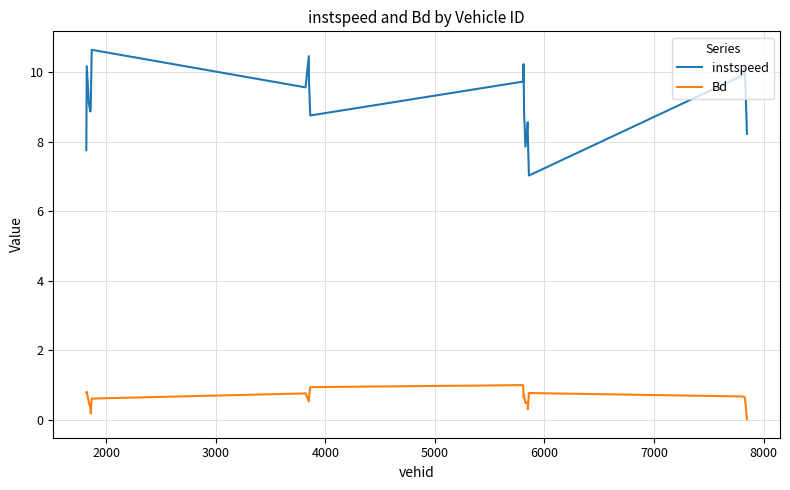

True or false: instspeed and Bd cross at least once.

False